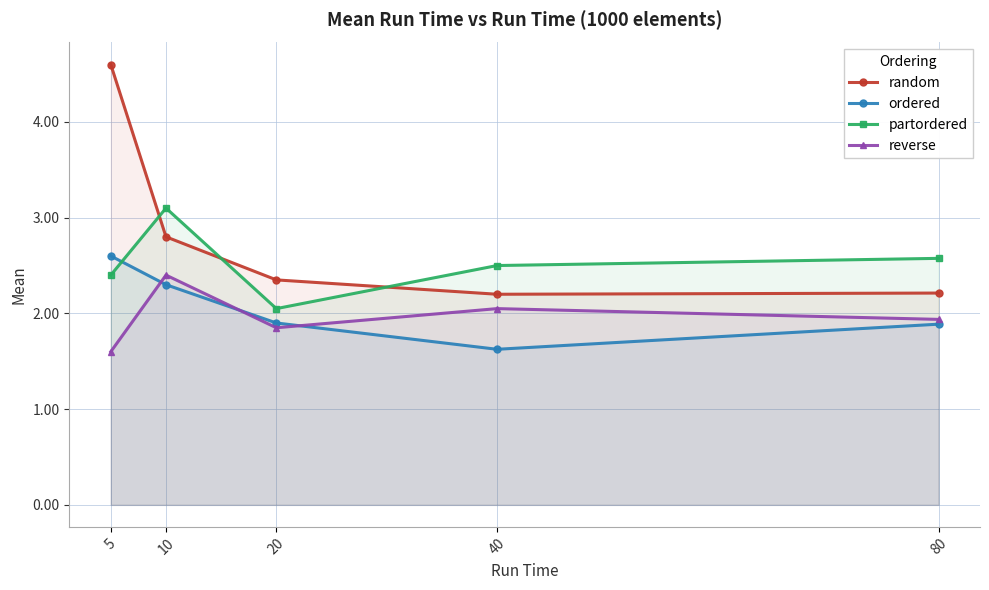

Reading right to left, extract all data points from this chart.

random: 80=2.2	40=2.2	20=2.4	10=2.8	5=4.6
ordered: 80=1.9	40=1.6	20=1.9	10=2.3	5=2.6
partordered: 80=2.6	40=2.5	20=2.0	10=3.1	5=2.4
reverse: 80=1.9	40=2.0	20=1.9	10=2.4	5=1.6